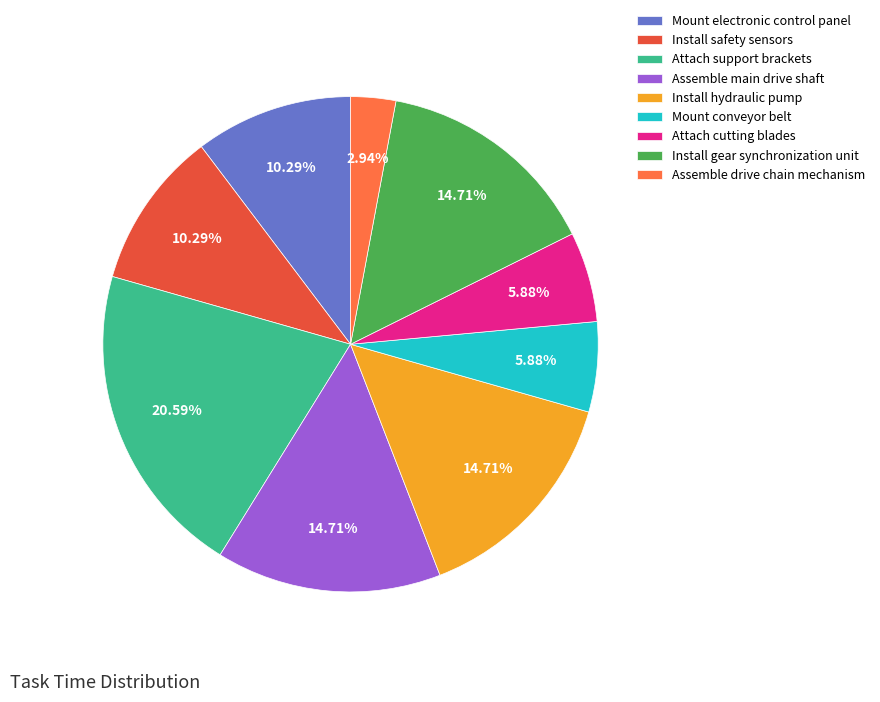

To the nearest percent, what is the difference between the Install safety sensors and Assemble drive chain mechanism slice percentages?

7%